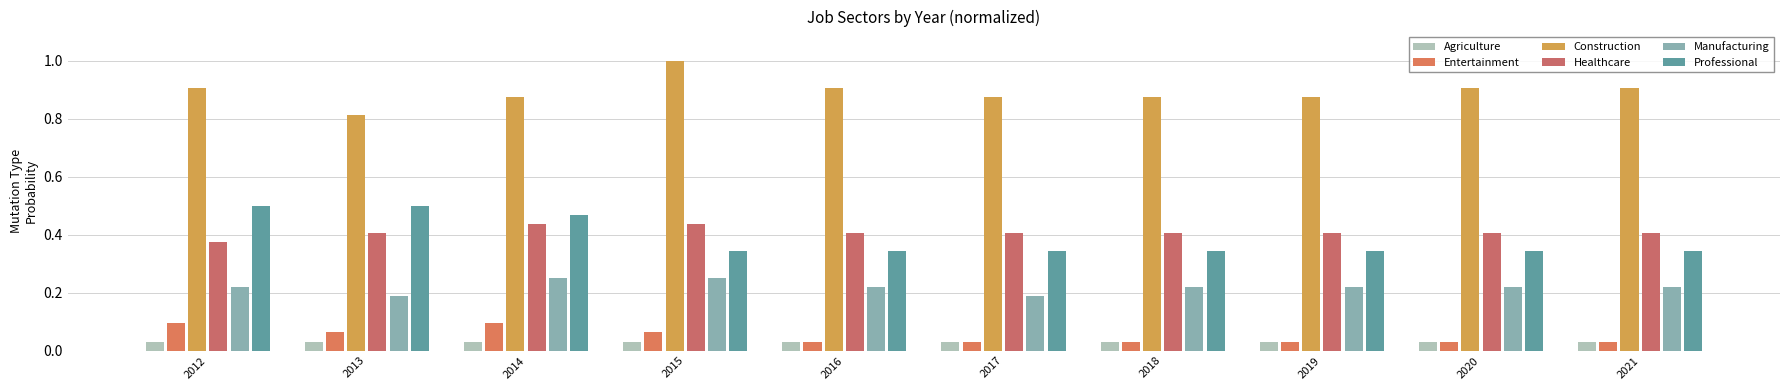

How many bars are there in total?

60